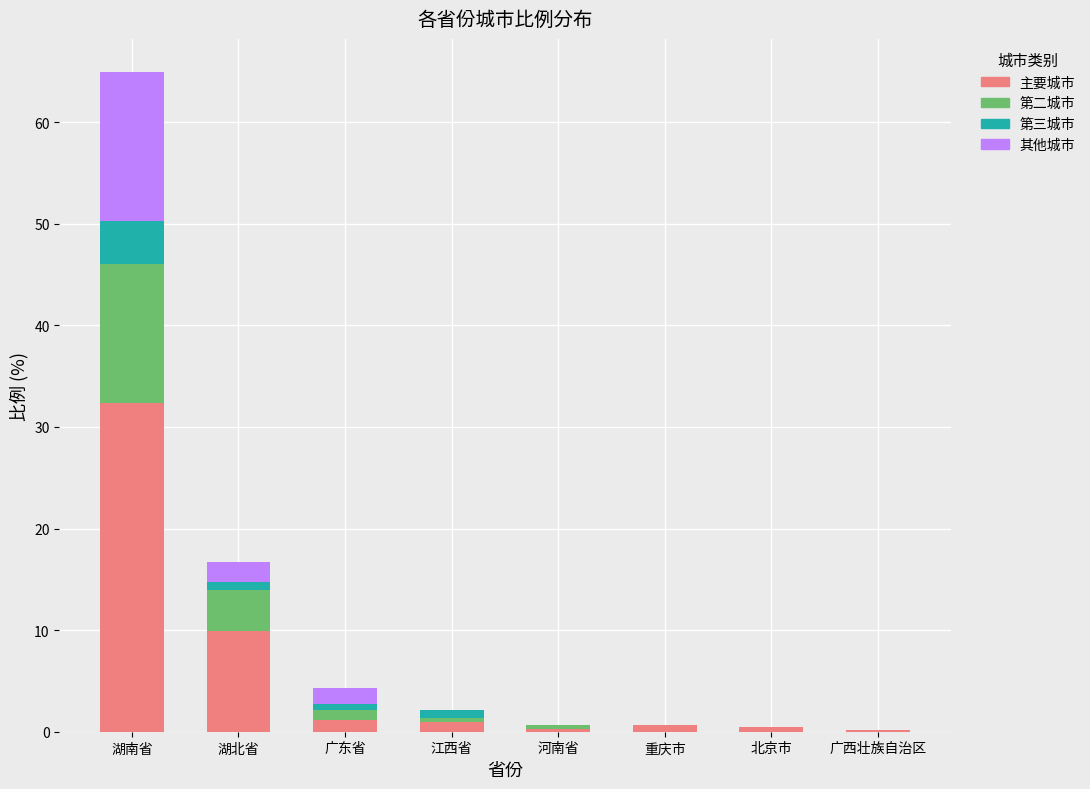

At which label does 主要城市 reach its peak?

湖南省